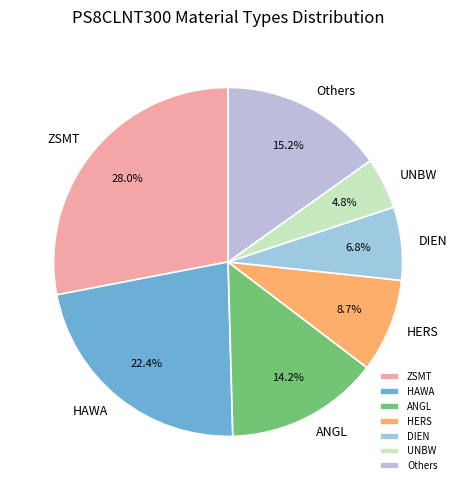

Does ANGL represent more than half of the total?

No